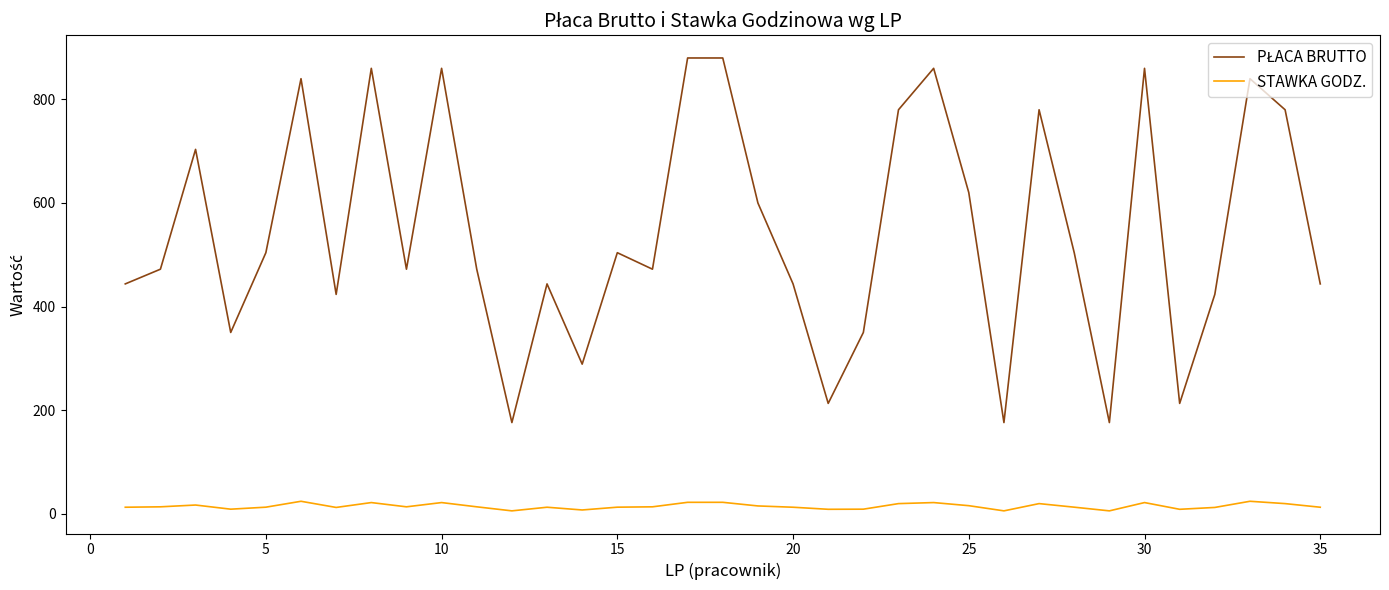

Is this an area chart (filled region under the line)?

No